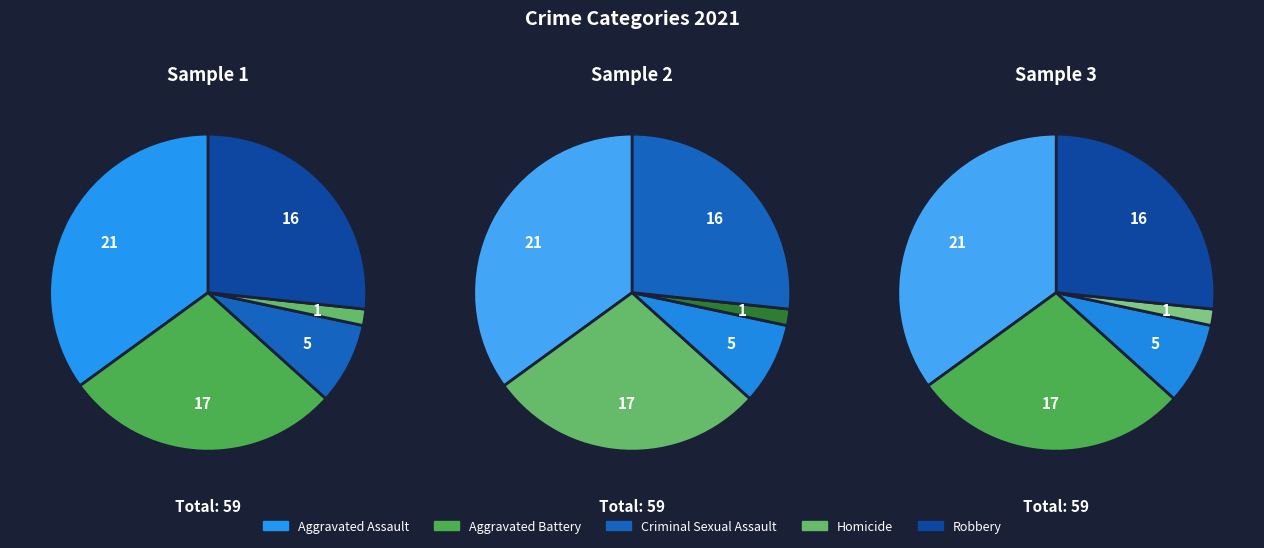

Count the number of slices in the pie.

5